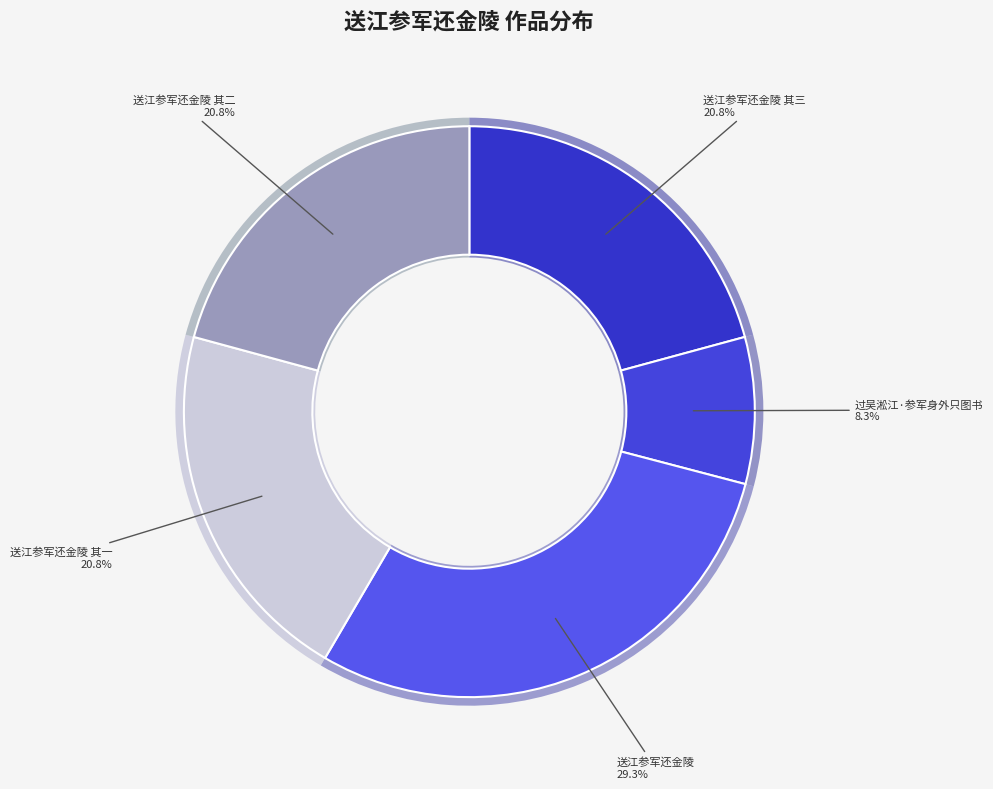

Which category has the biggest portion of the pie?

送江参军还金陵